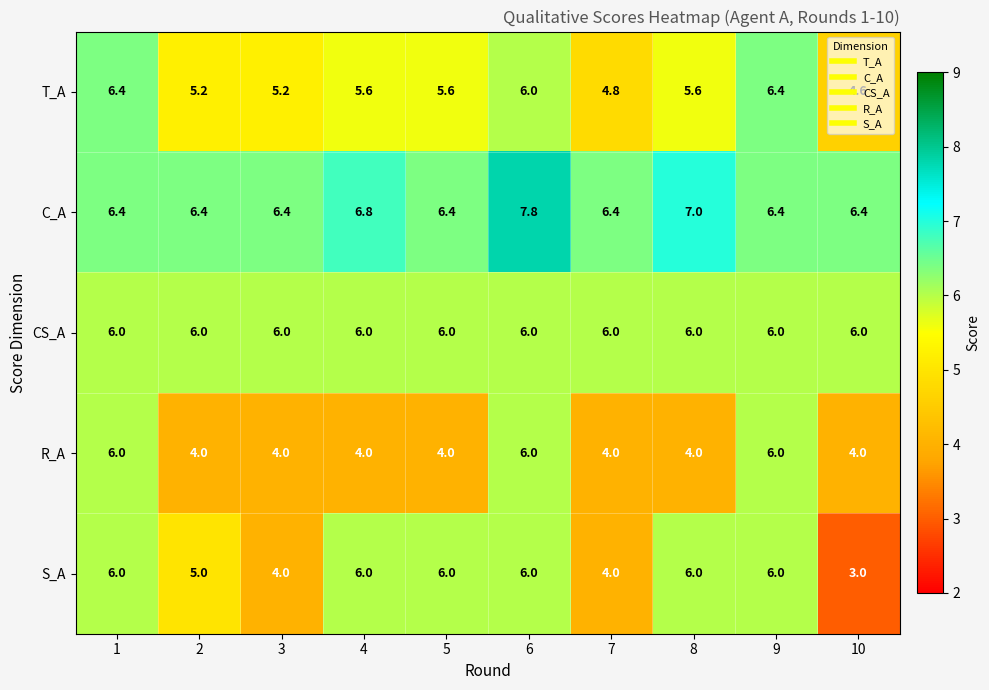

At which category is the sum across all series the highest?

6